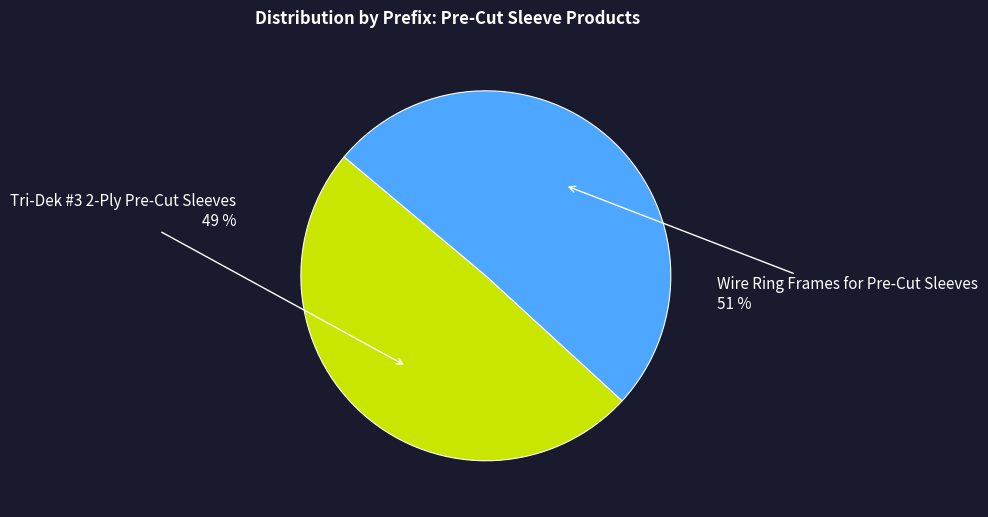

Is there a majority slice in this chart?

Yes